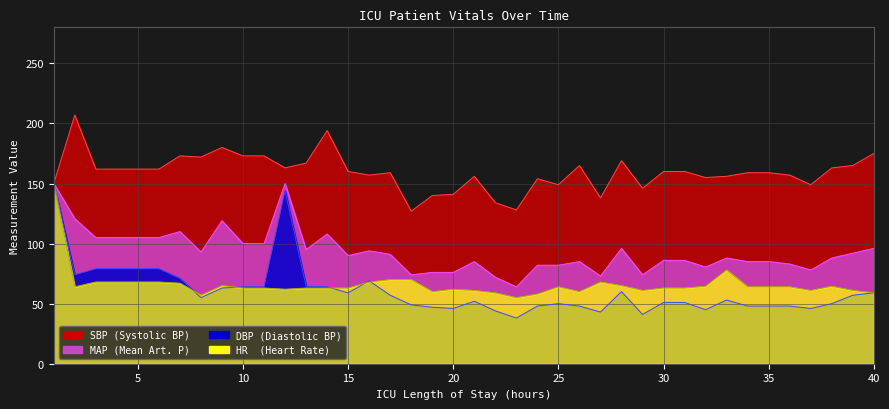

The SBP series shows 84.2 at 12. True or false?

False